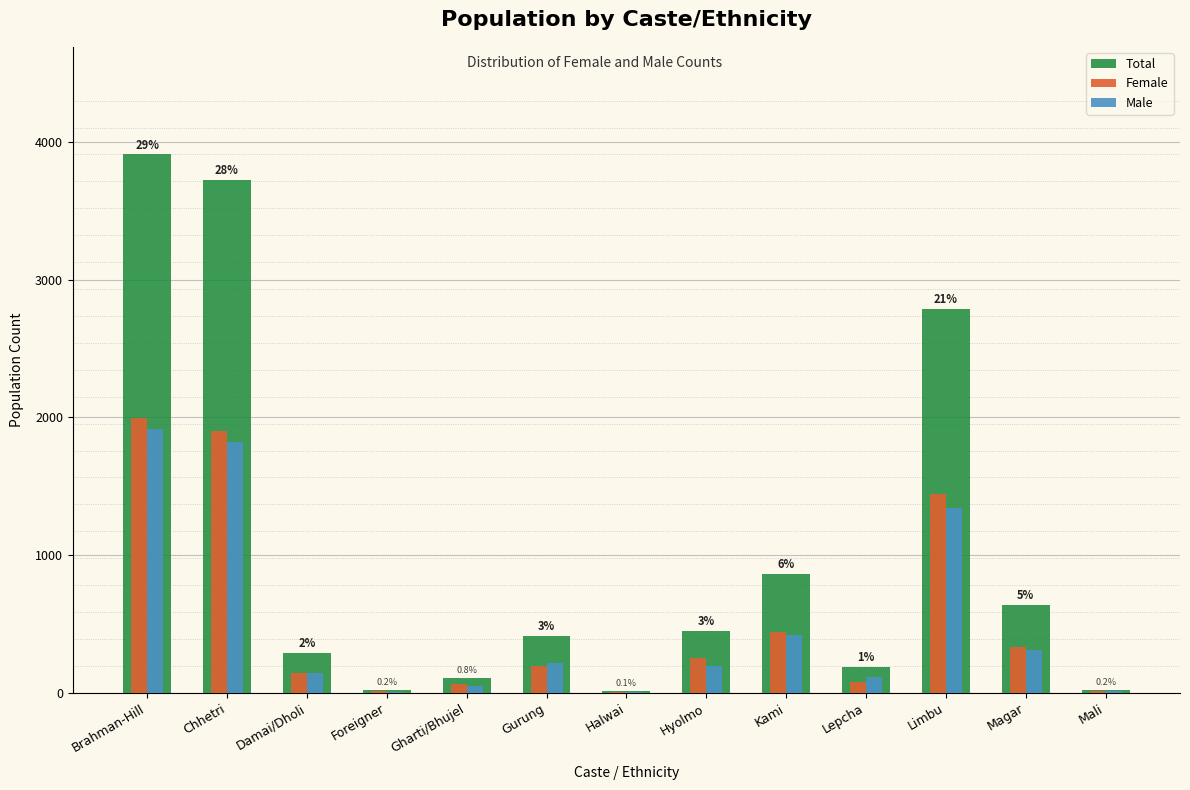

What is the maximum value shown in the chart?

3910